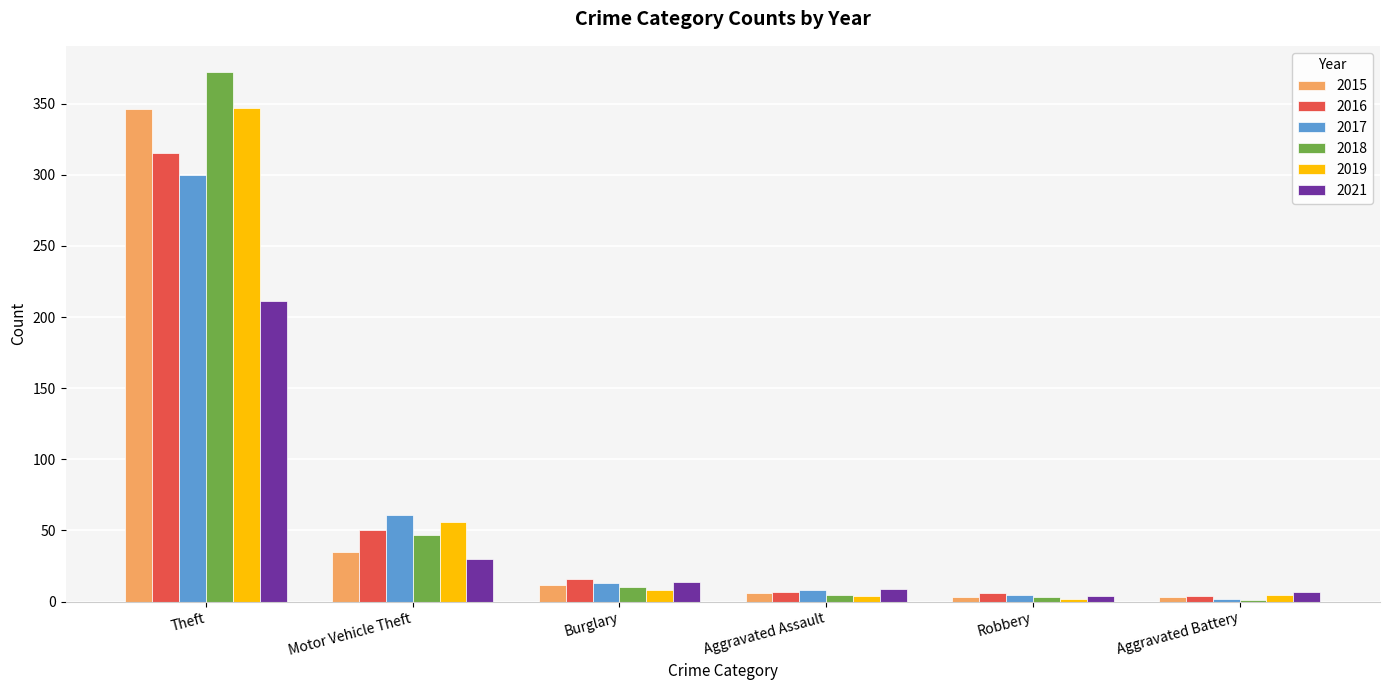

How many data points does each series have?

6